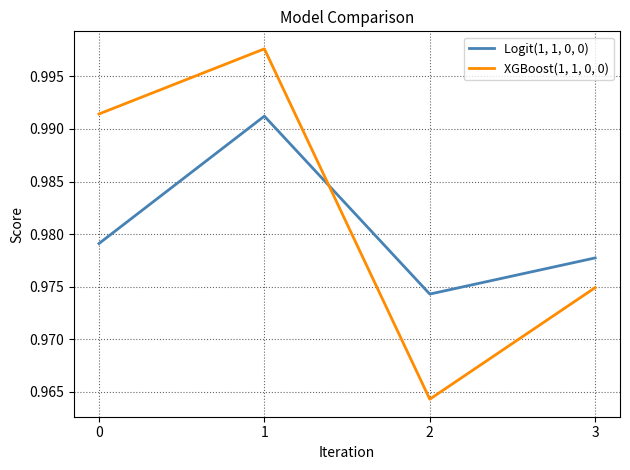

True or false: Logit(1, 1, 0, 0) and XGBoost(1, 1, 0, 0) intersect in this chart.

True